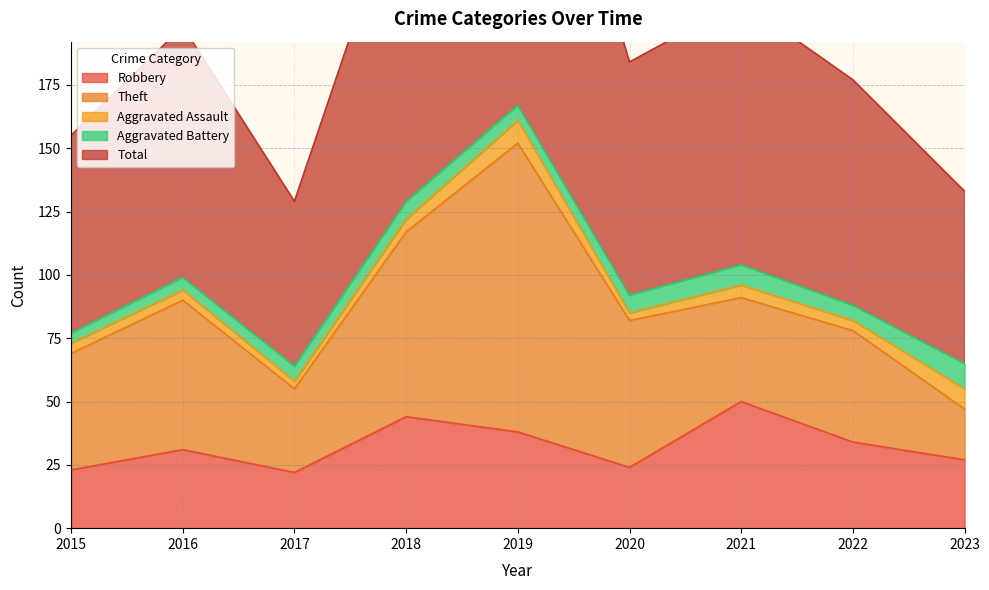

True or false: Robbery and Theft cross at least once.

True